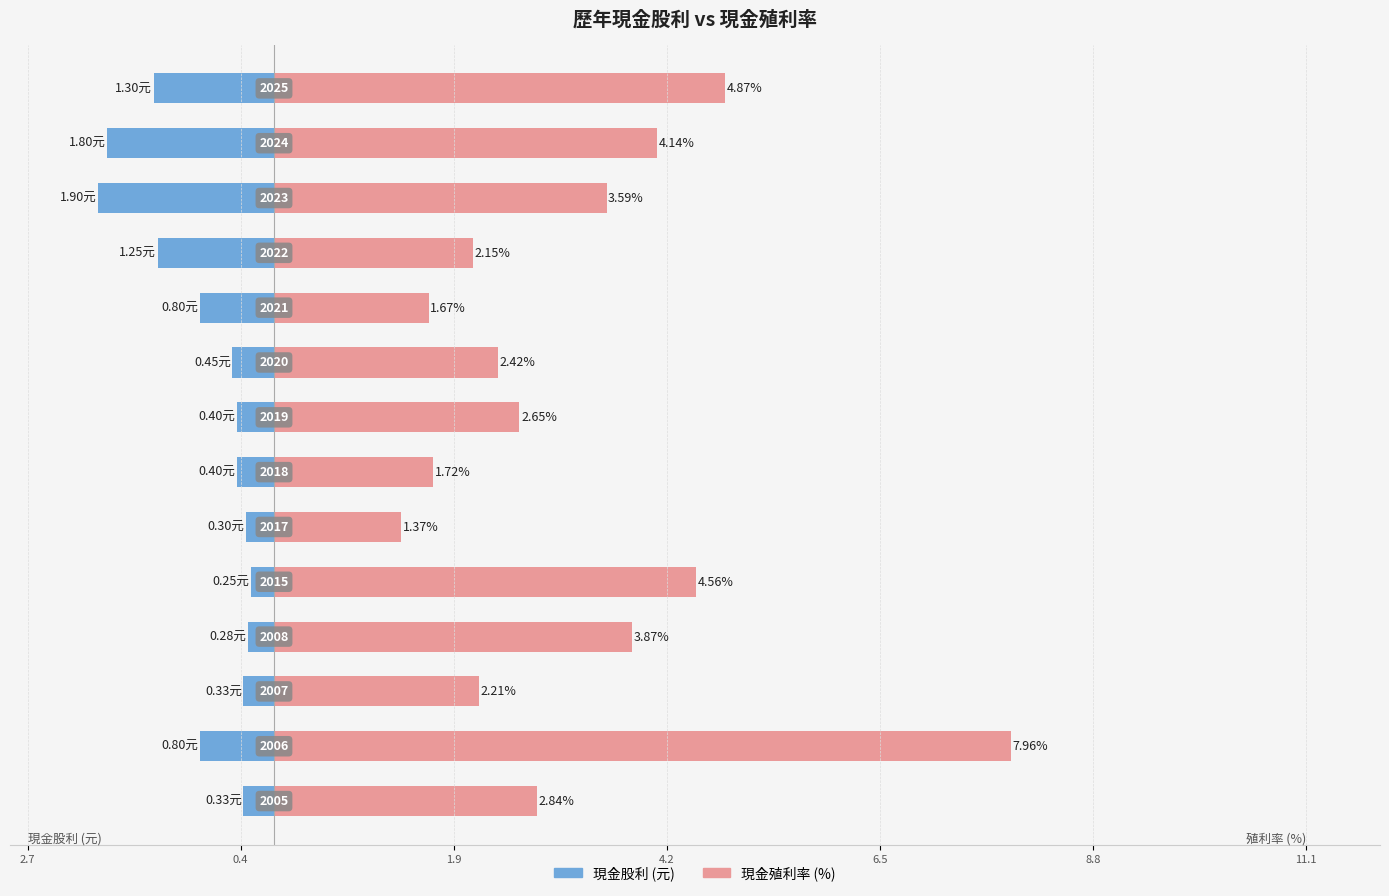

The value of 現金股利 at 2008 is 0.2. True or false?

False